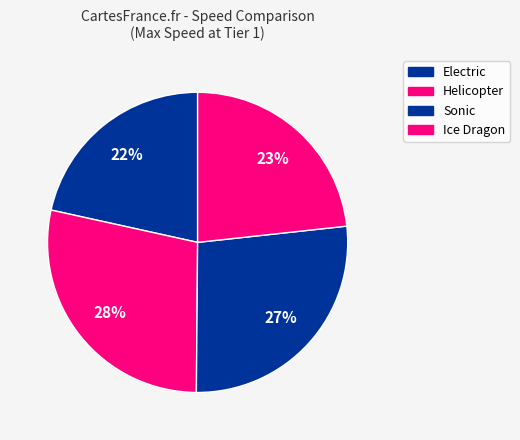

Is it true that Ice Dragon is 35% of the pie?

False